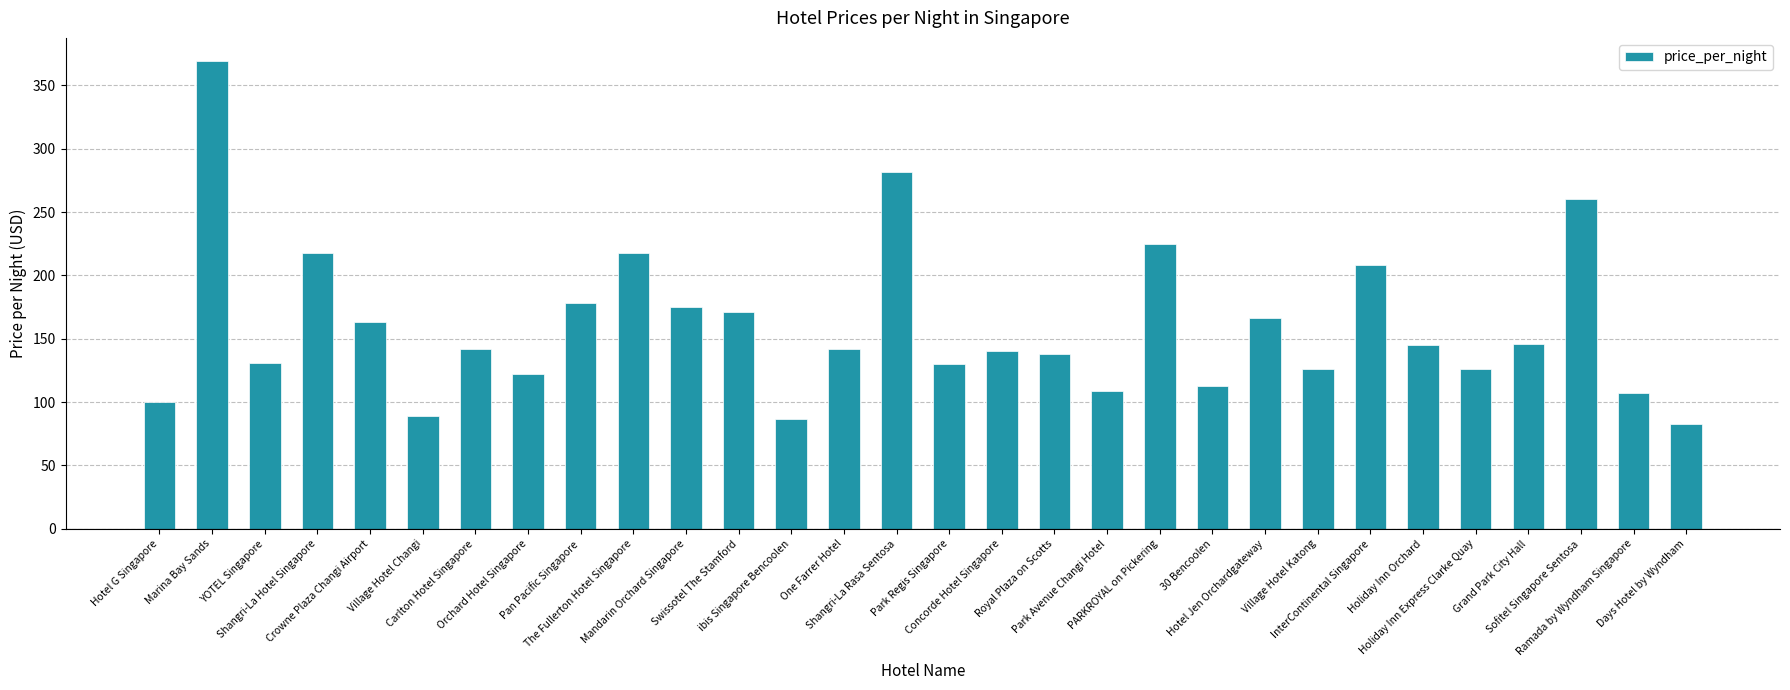

What is the difference between the maximum and minimum values?

286